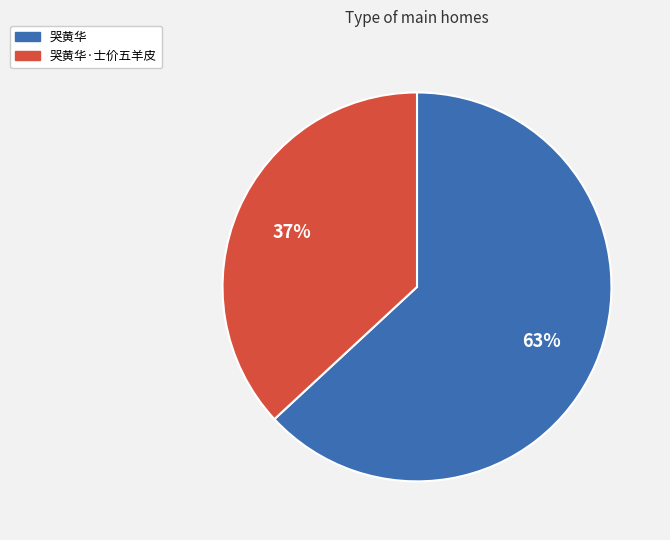

Does any single category account for the majority?

Yes